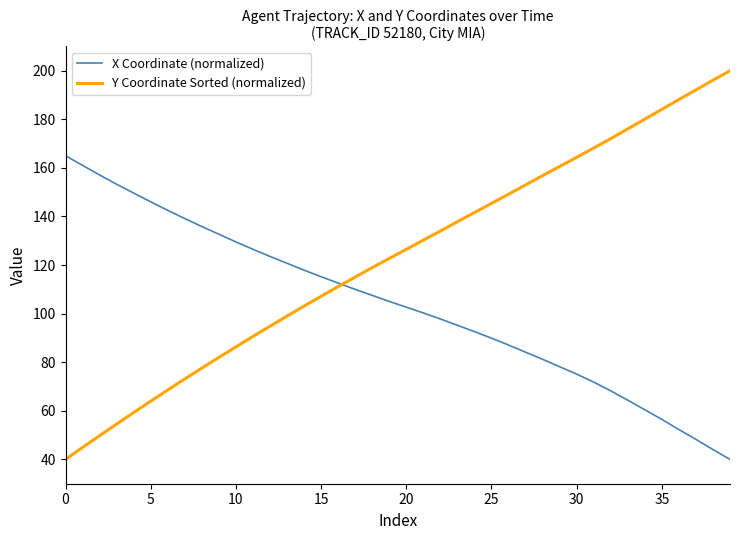

Is this an area chart (filled region under the line)?

No